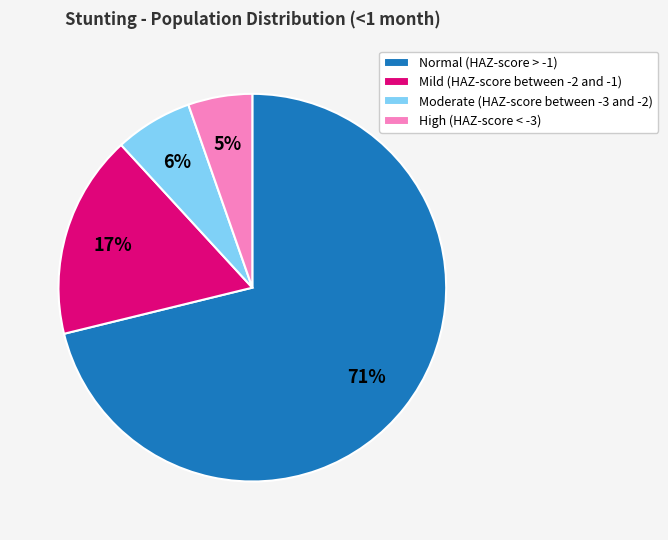

How many slices are in this pie chart?

4